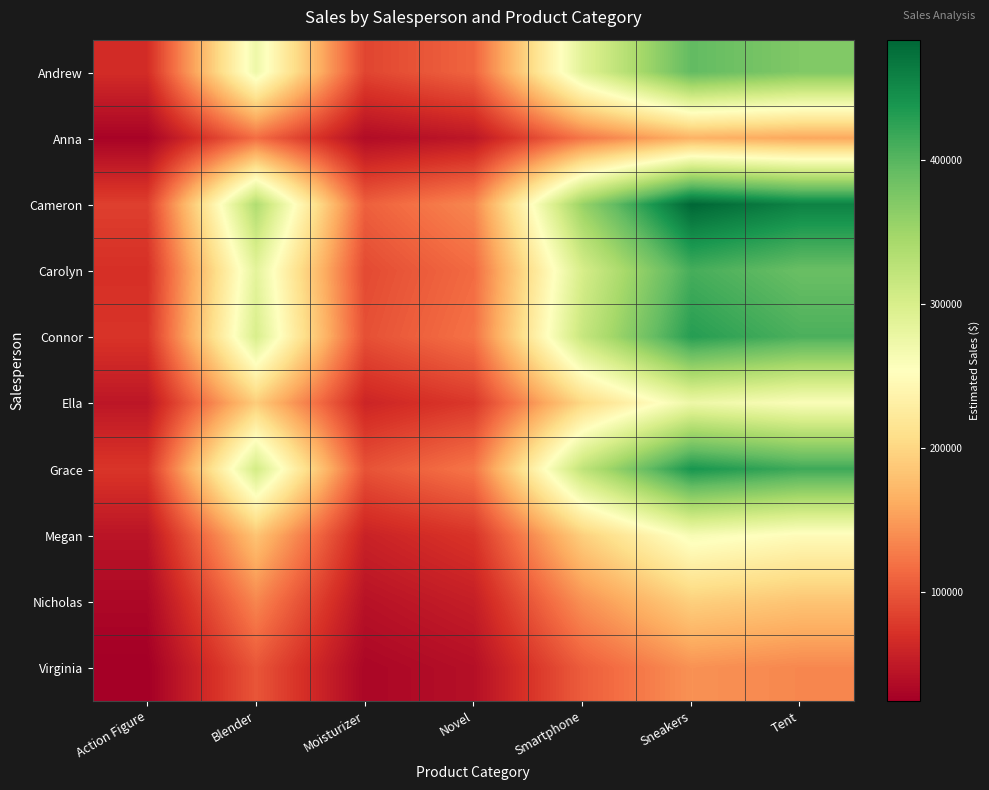

Which label corresponds to the smallest value in the chart?

Action Figure